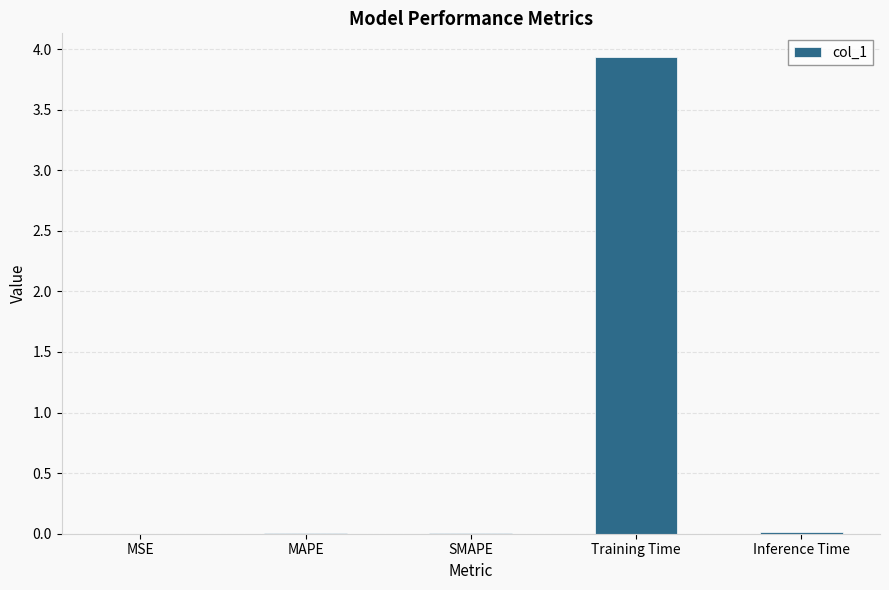

What is the maximum value shown in the chart?

3.9